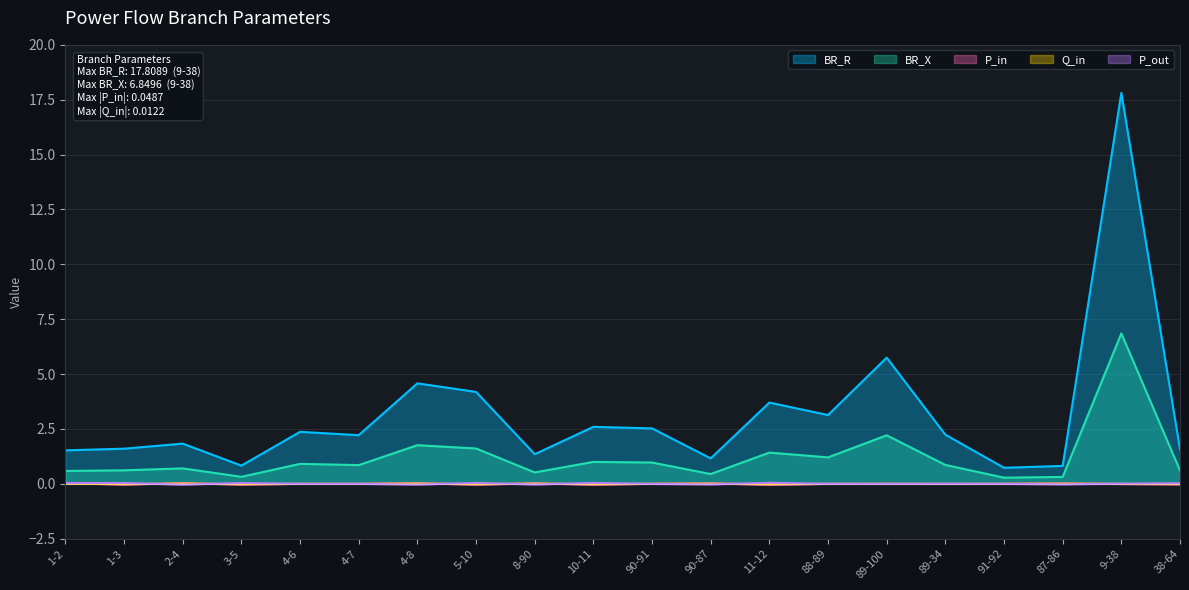

What is the label of the 18th point from the right?

2-4